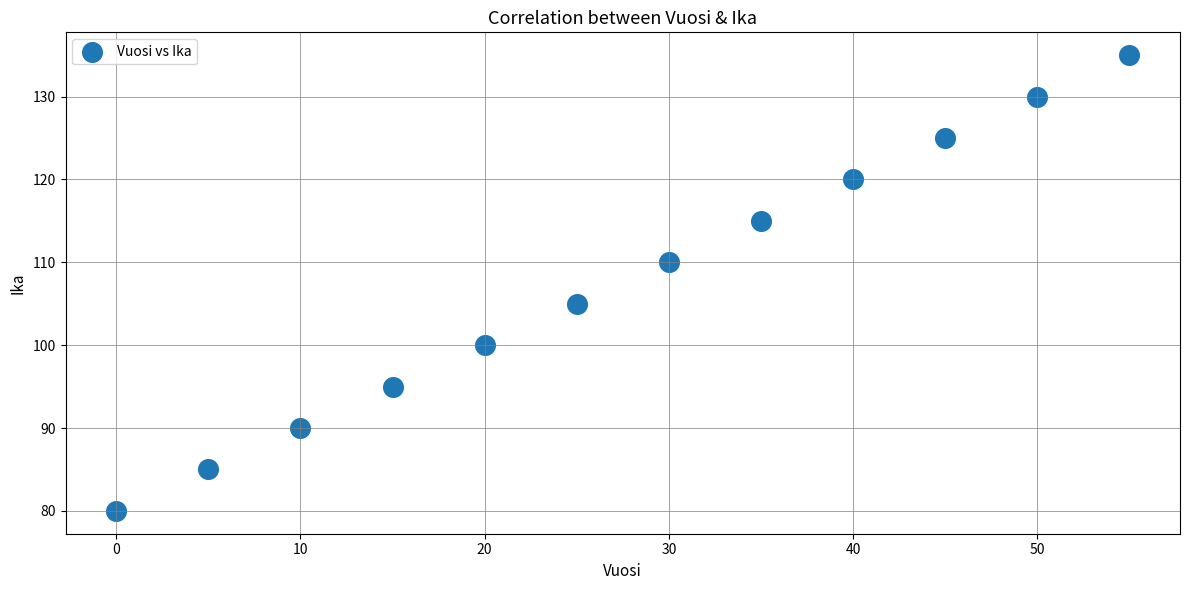

What is the range of Y values (max minus min)?

55